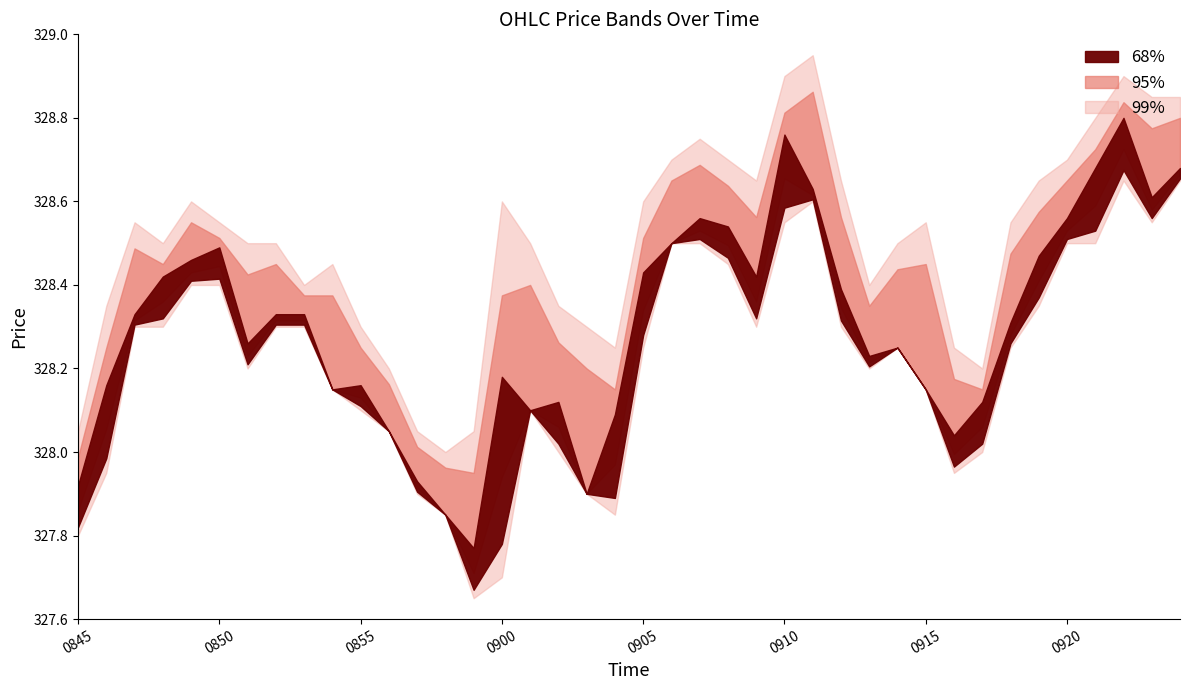

At which label does Close reach its peak?

202310180910